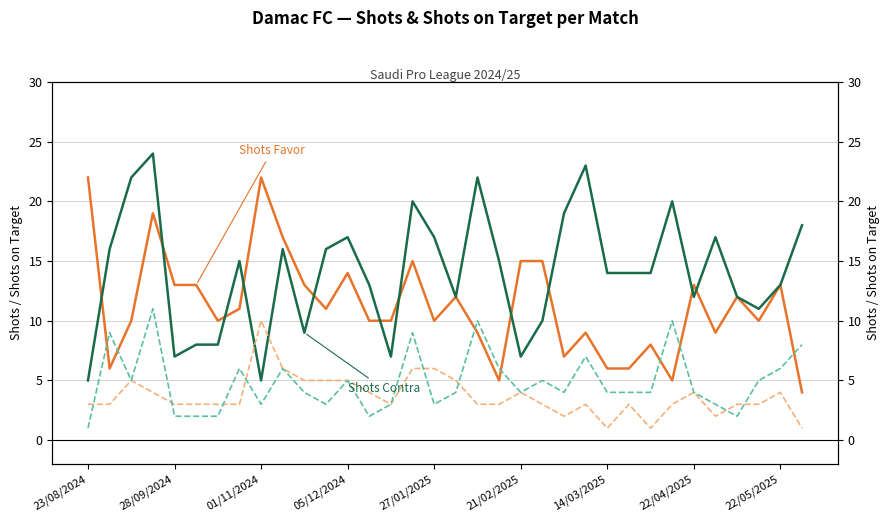

After their last crossing, which series has the higher values: Shots Contra or Shots Favor?

Shots Contra